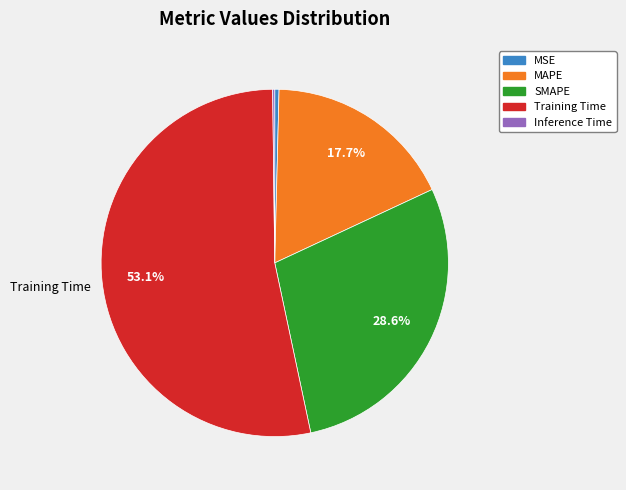

Does any single category account for the majority?

Yes